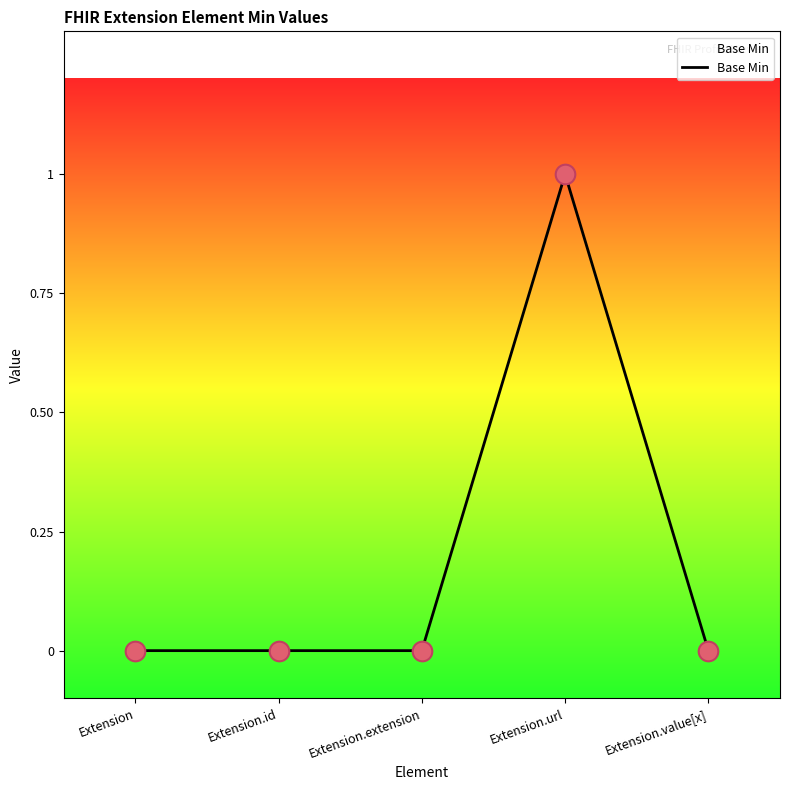

Between Extension.url and Extension.extension, which is larger?

Extension.url